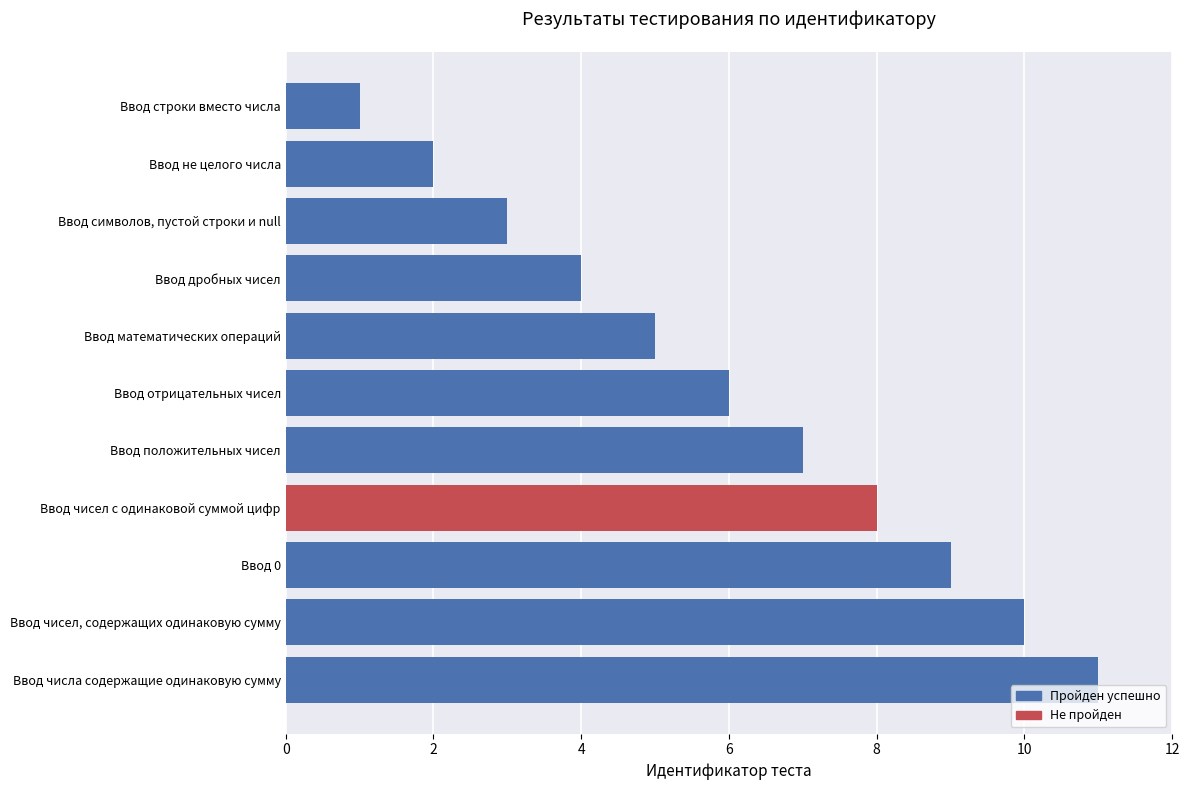

List the labels in order of value, largest first.

Ввод числа содержащие одинаковую сумму, Ввод чисел, содержащих одинаковую сумму, Ввод 0, Ввод чисел с одинаковой суммой цифр, Ввод положительных чисел, Ввод отрицательных чисел, Ввод математических операций, Ввод дробных чисел, Ввод символов, пустой строки и null, Ввод не целого числа, Ввод строки вместо числа